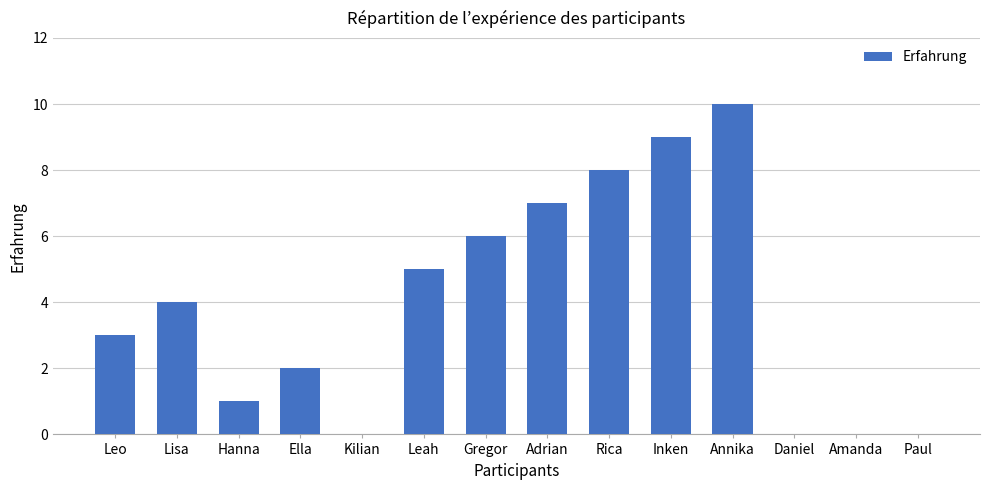

What is the sum of the values at Leo and Inken?

12